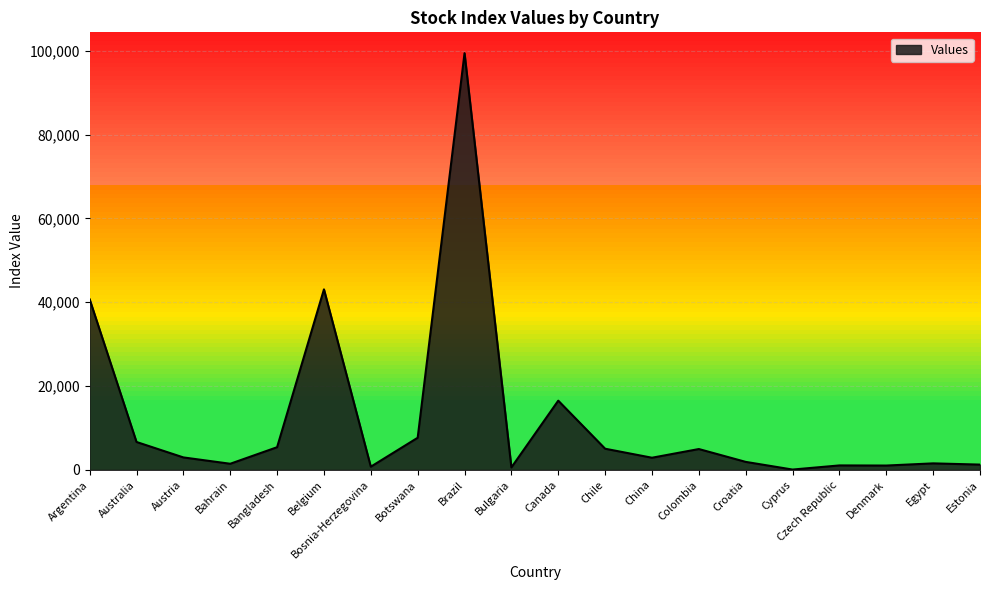

Which category has the highest value across all series?

Brazil